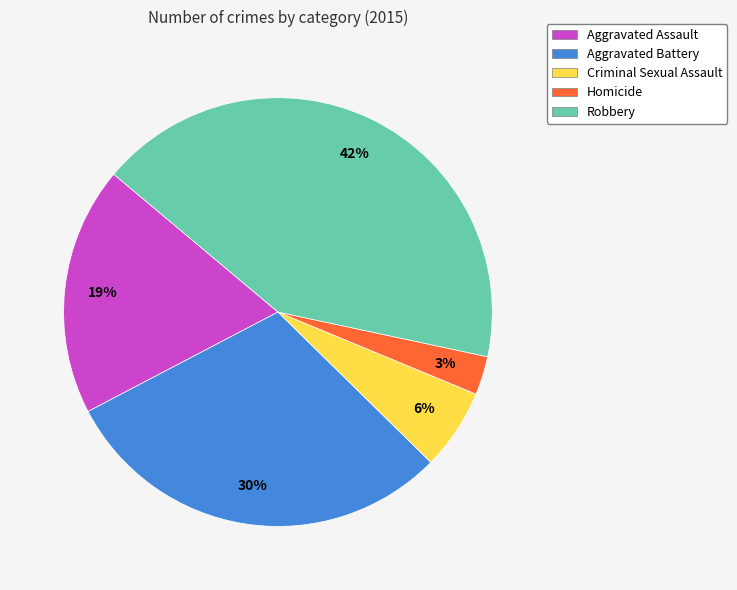

Which slice is the smallest?

Homicide